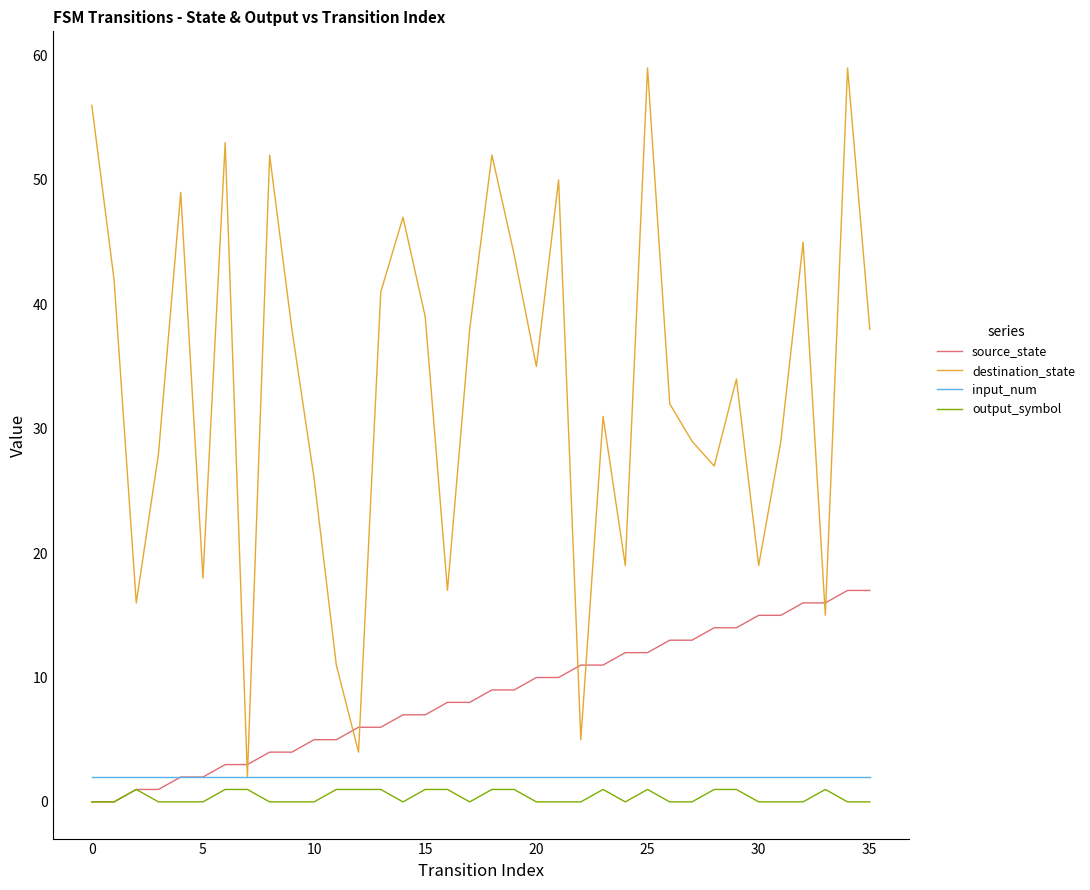

Which series has the largest total across all categories?

destination_state